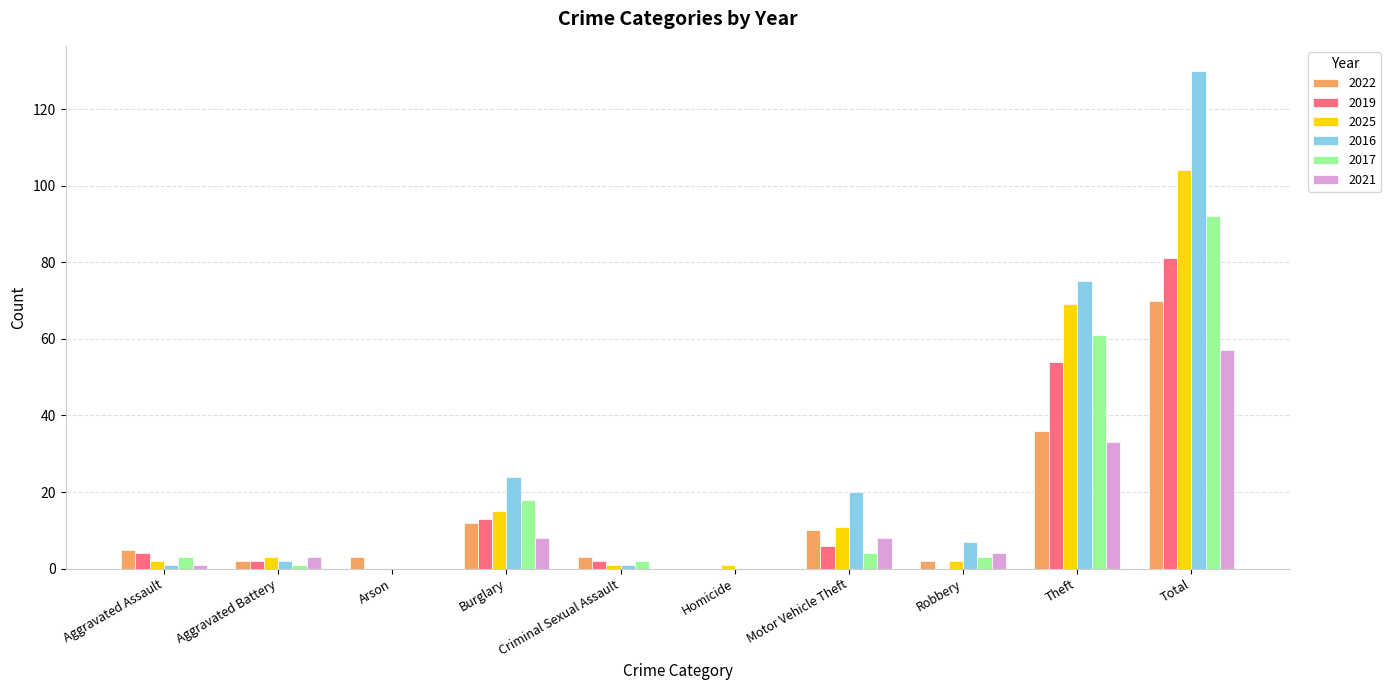

What is the approximate value of 2016 at Aggravated Battery?

2